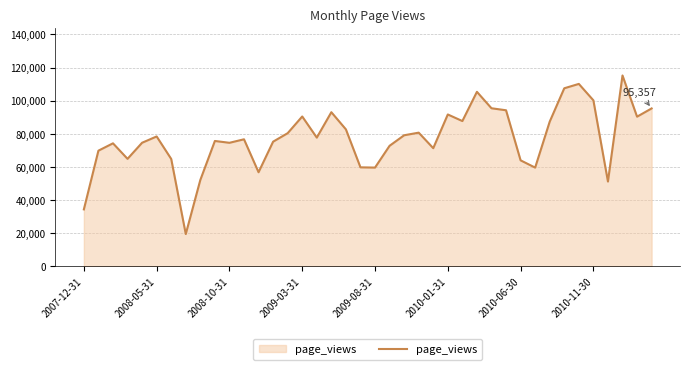

What is the greatest value displayed?

115246